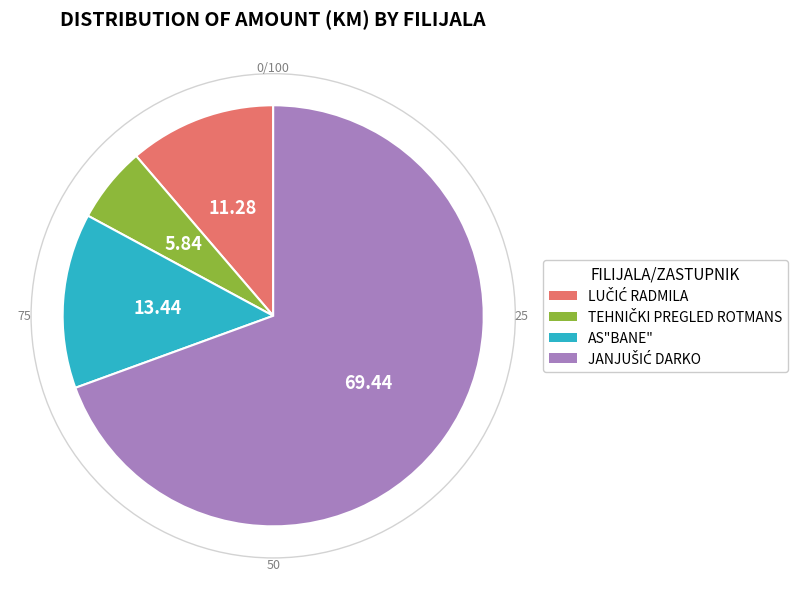

How many segments does this pie chart have?

4